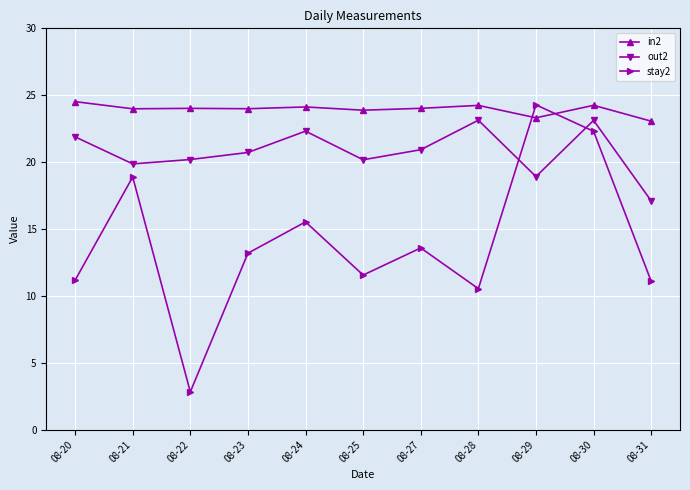

What is the spread (max minus min) of values at 08-28?

13.7